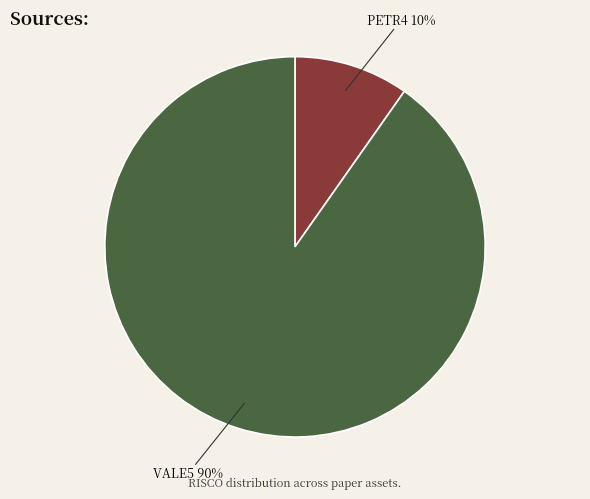

To the nearest percent, what percentage of the pie is VALE5?

90%